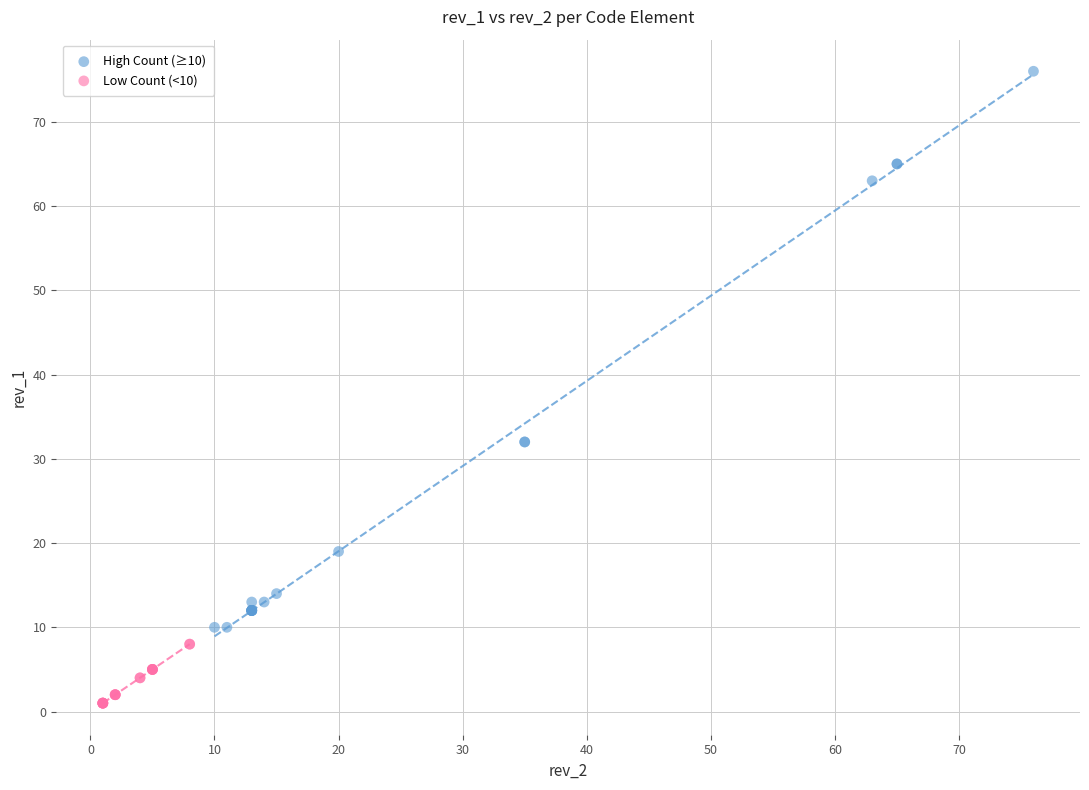

Which series contains the lowest Y value?

Low Count (<10)